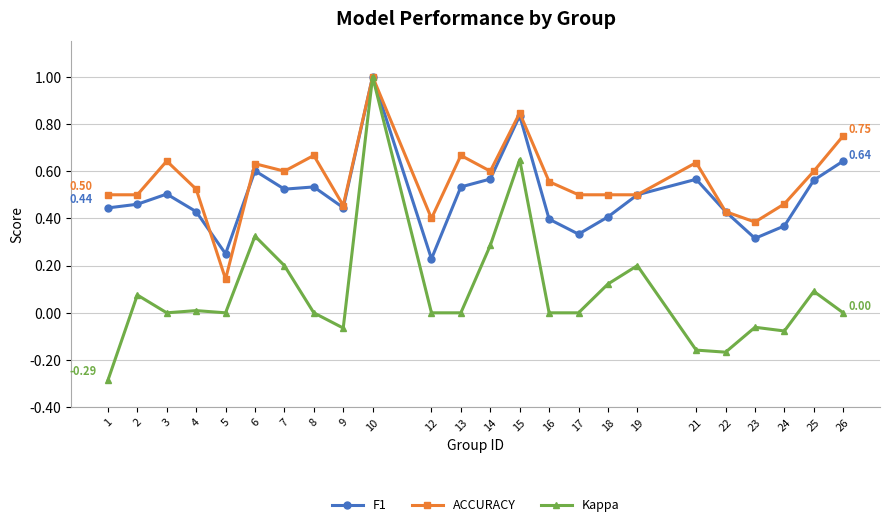

What is the total value across all series at 8?

1.2